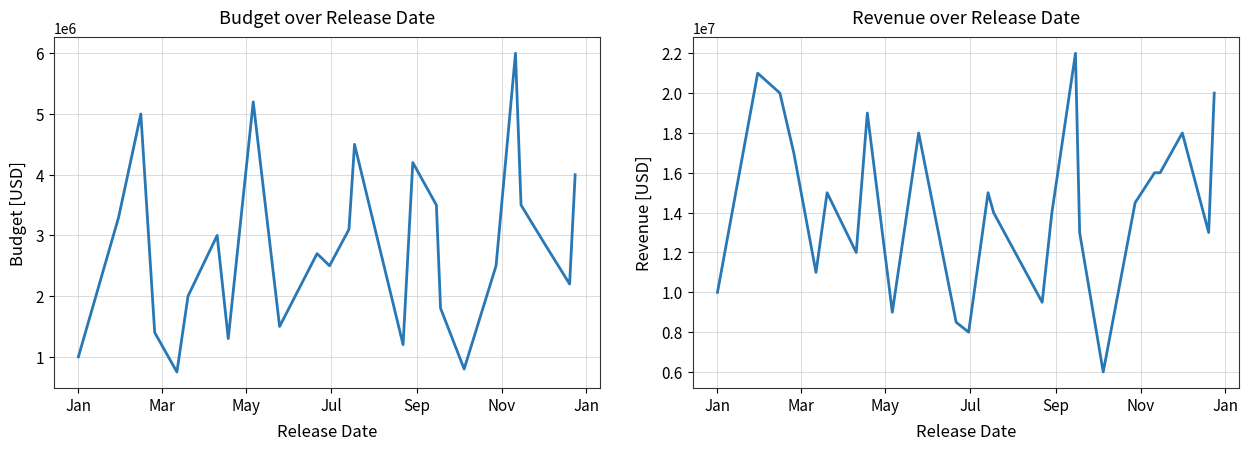

True or false: budget and revenue intersect in this chart.

False